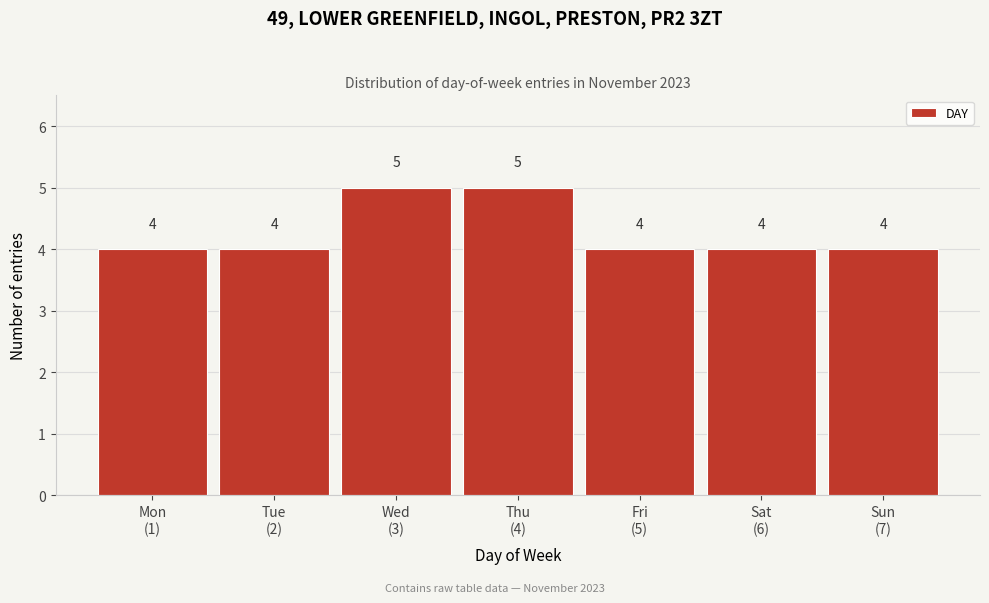

Reading left to right, what are all the values shown in this chart?

4	4	5	5	4	4	4